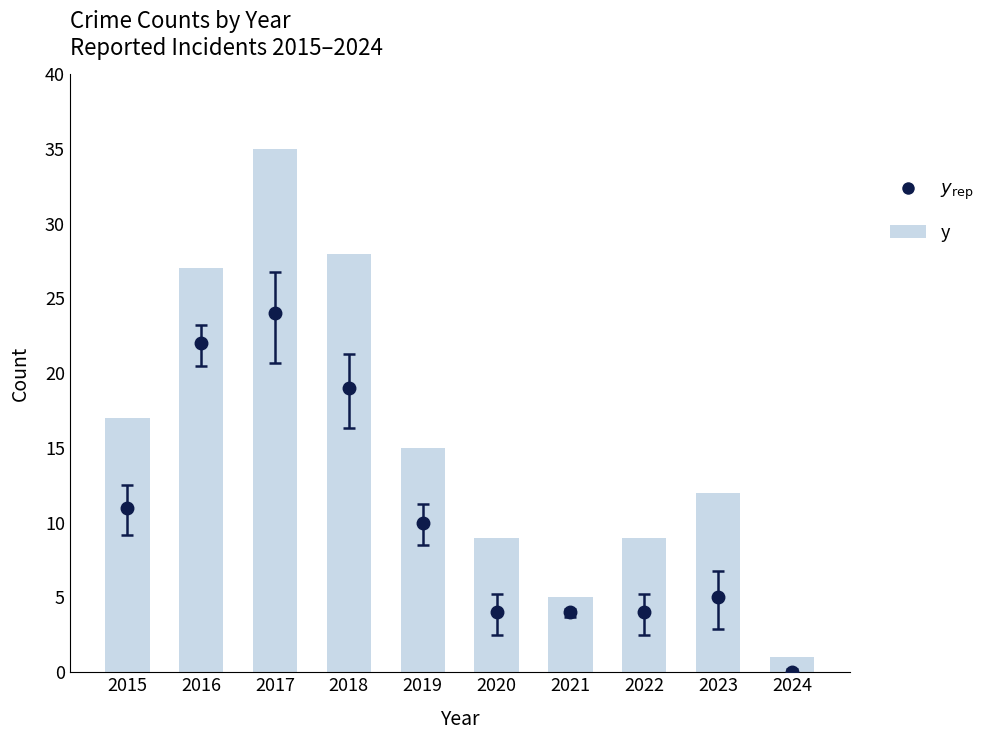

Is it true that the value at 2019 is 22?

False